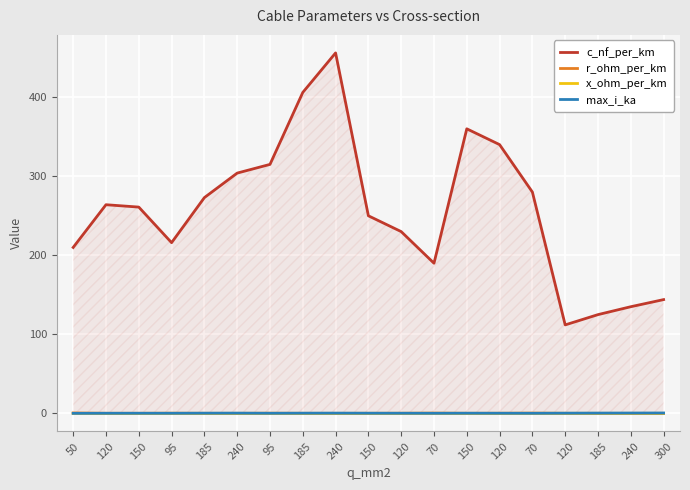

How many lines are shown in the chart?

4